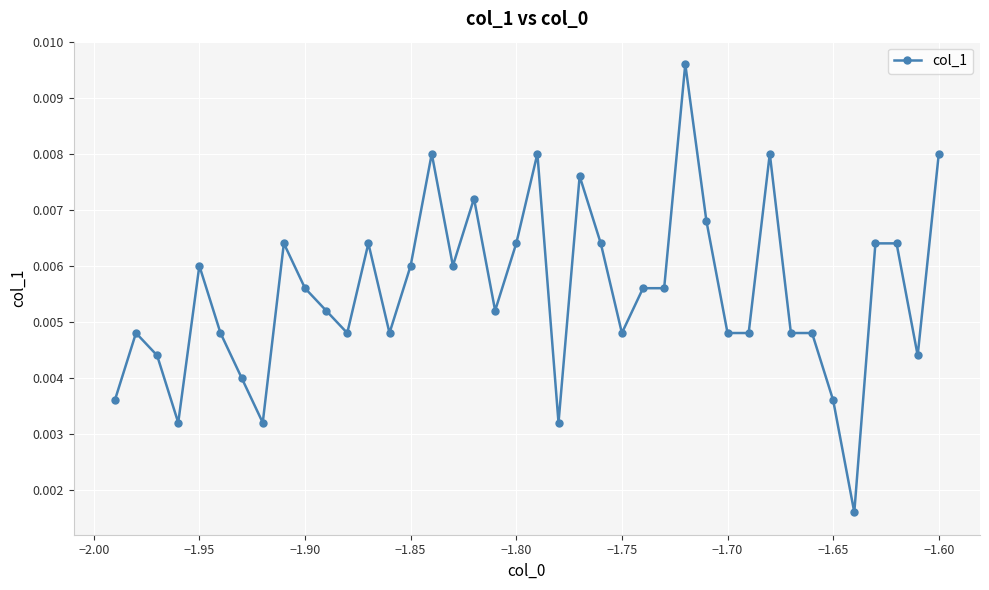

True or false: there are more than 0 points higher than both neighbors.

True